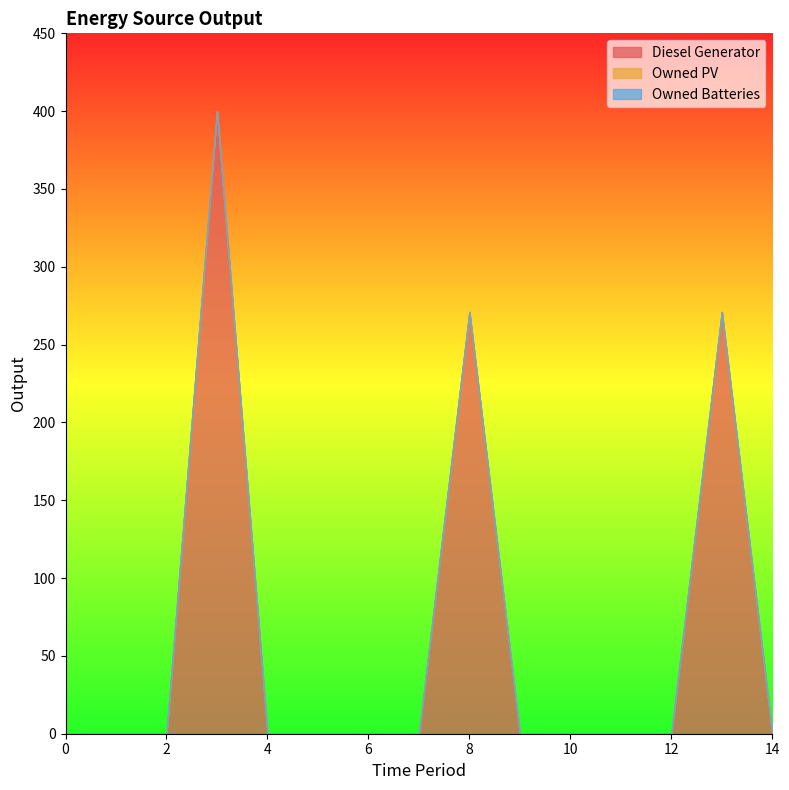

Which label corresponds to the largest value in the chart?

3